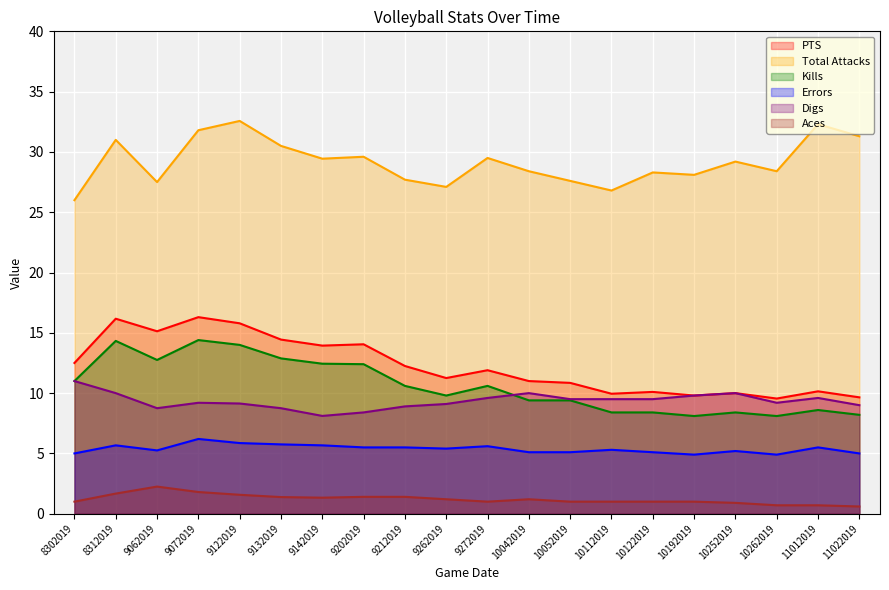

Which category has the highest value across all series?

9122019